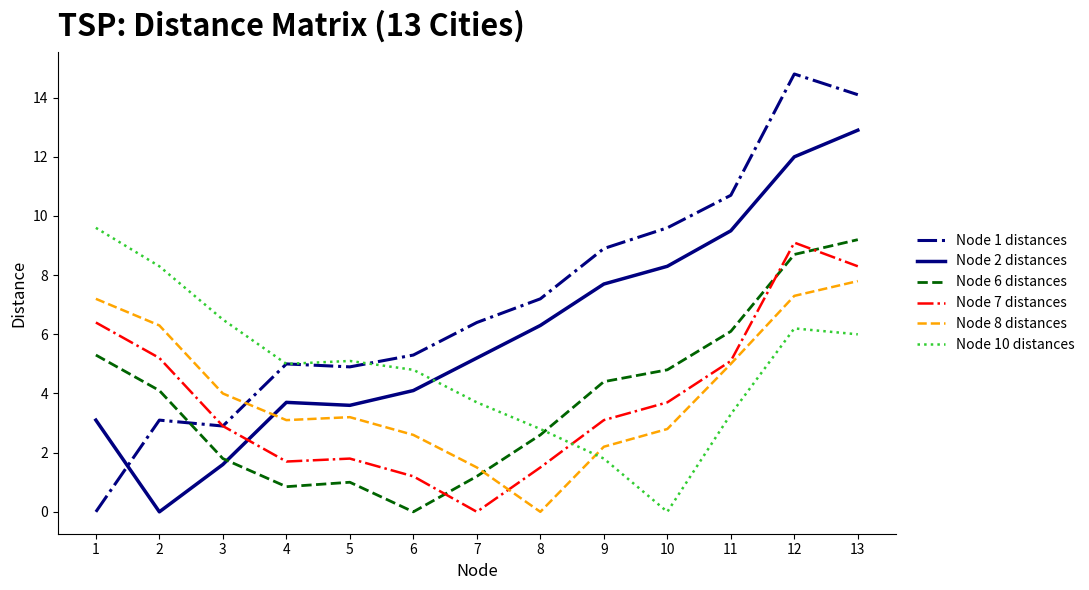

Which series has the widest spread of values?

Node 1 distances